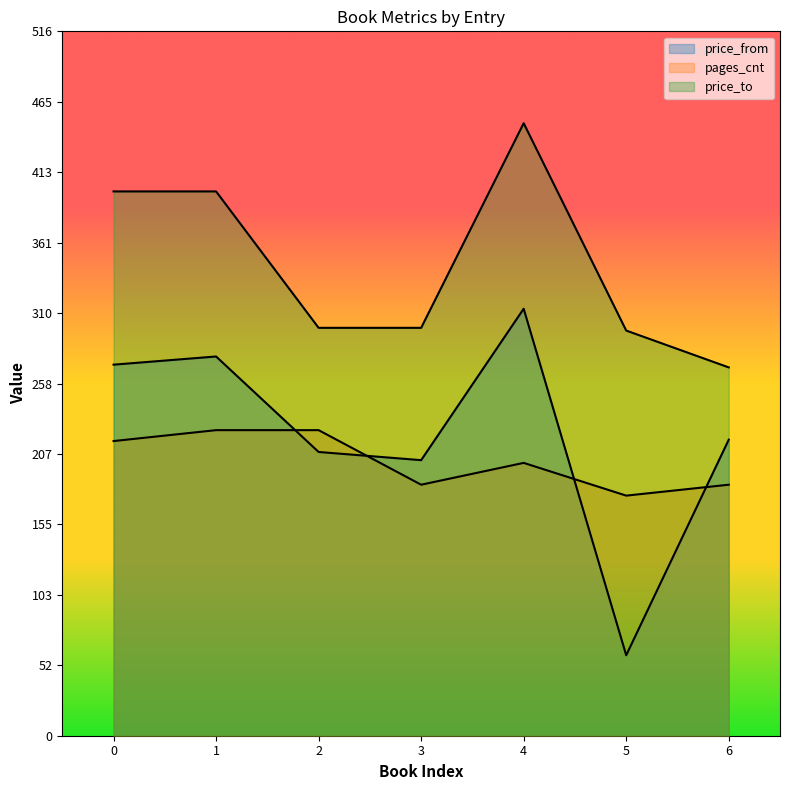

What is the average value of the price_from series?

221